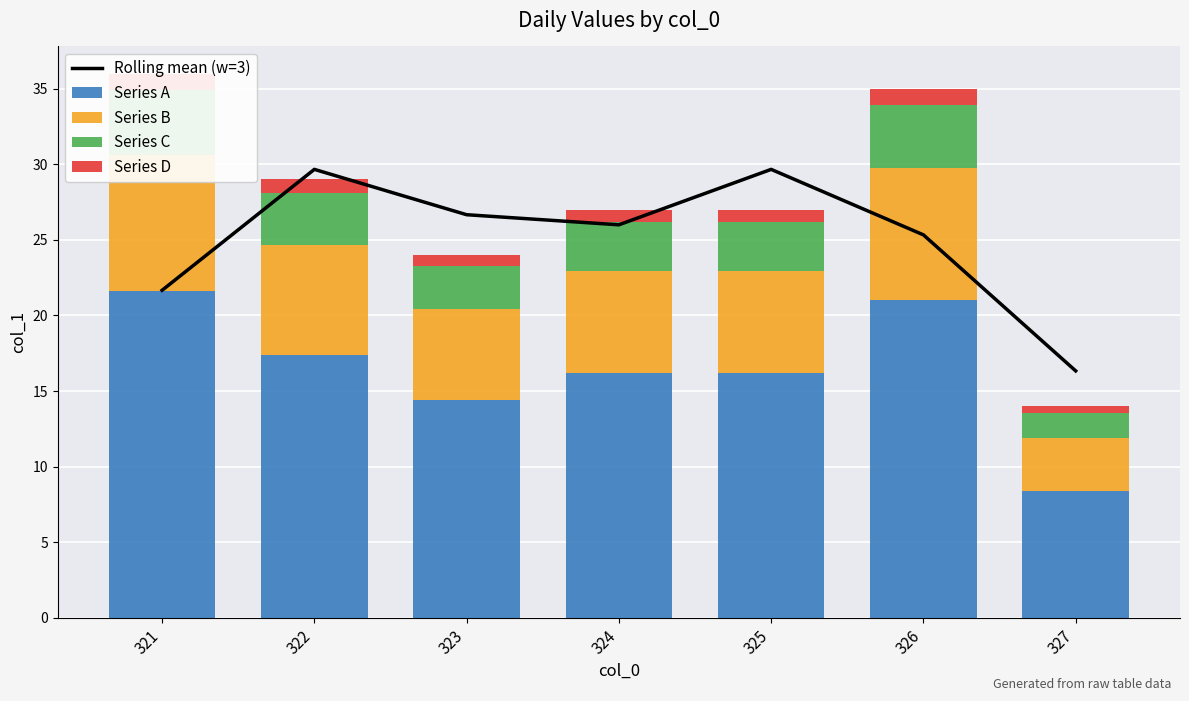

Reading left to right, what are all the values shown in this chart?

Rolling mean (w=3): 321=21.7	322=29.7	323=26.7	324=26.0	325=29.7	326=25.3	327=16.3
Series A: 321=21.6	322=17.4	323=14.4	324=16.2	325=16.2	326=21.0	327=8.4
Series B: 321=9.0	322=7.2	323=6.0	324=6.8	325=6.8	326=8.8	327=3.5
Series C: 321=4.3	322=3.5	323=2.9	324=3.2	325=3.2	326=4.2	327=1.7
Series D: 321=1.1	322=0.9	323=0.7	324=0.8	325=0.8	326=1.0	327=0.4